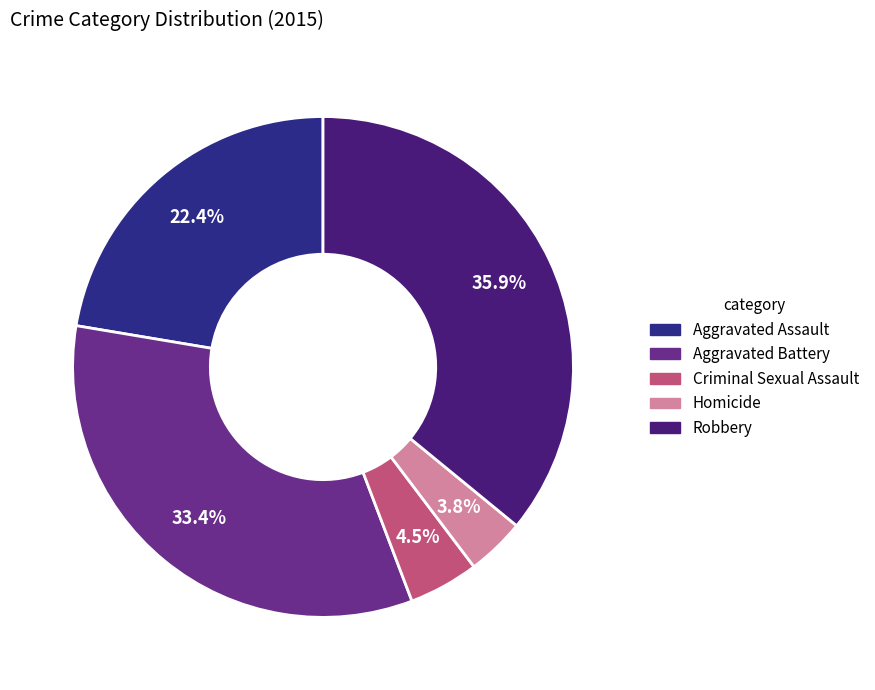

What percentage is the Robbery slice, to the nearest percent?

36%